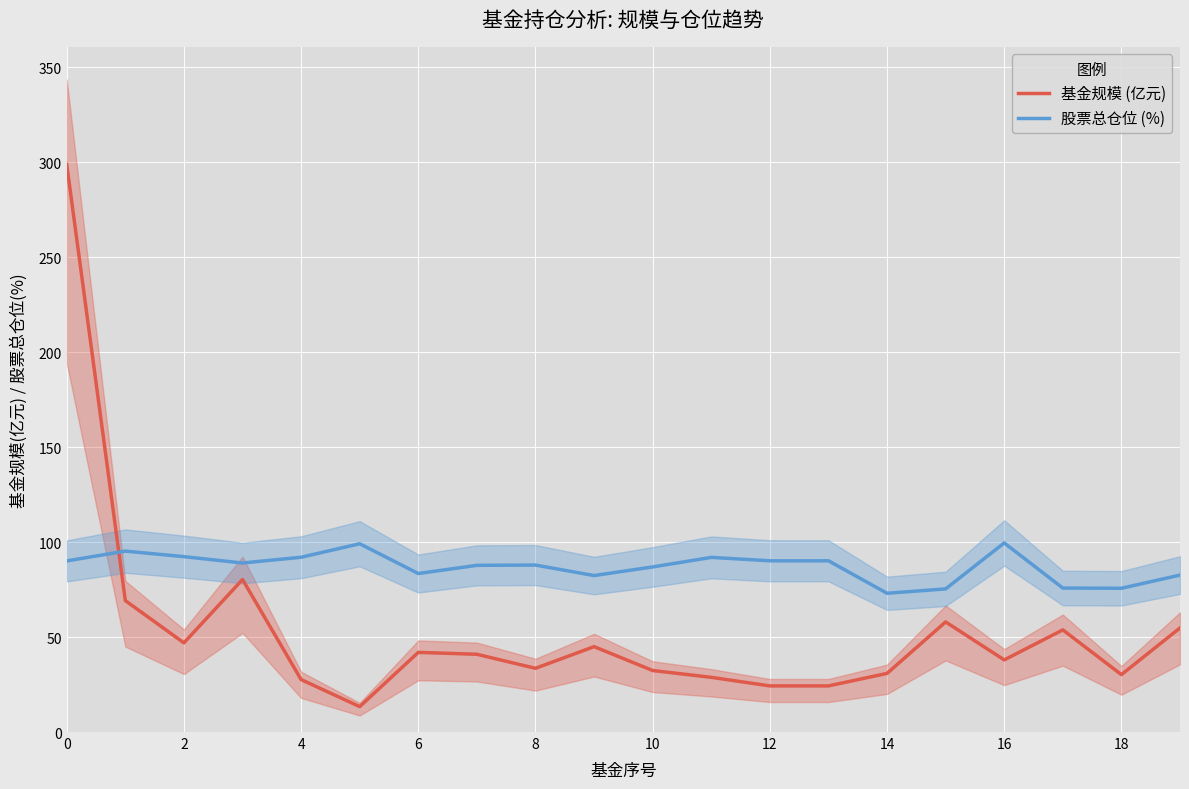

Which series has the largest total across all categories?

股票总仓位 (%)